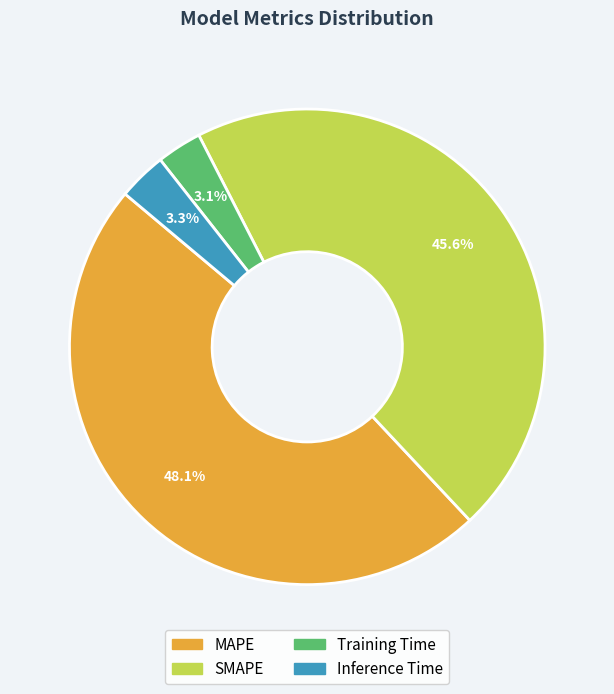

The Training Time slice represents 3% of the pie. True or false?

True